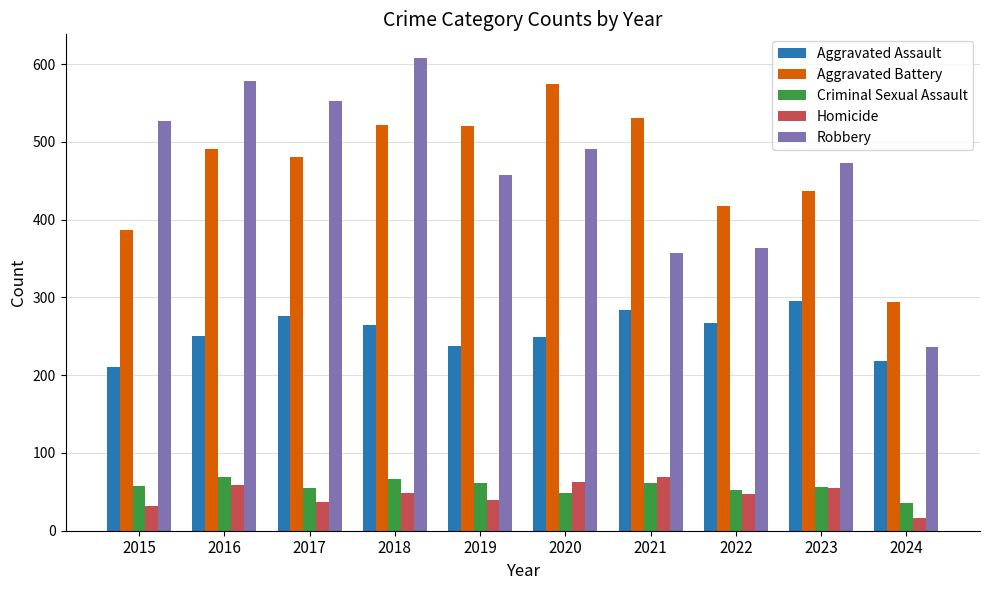

What is the approximate value of Robbery at 2022?

364